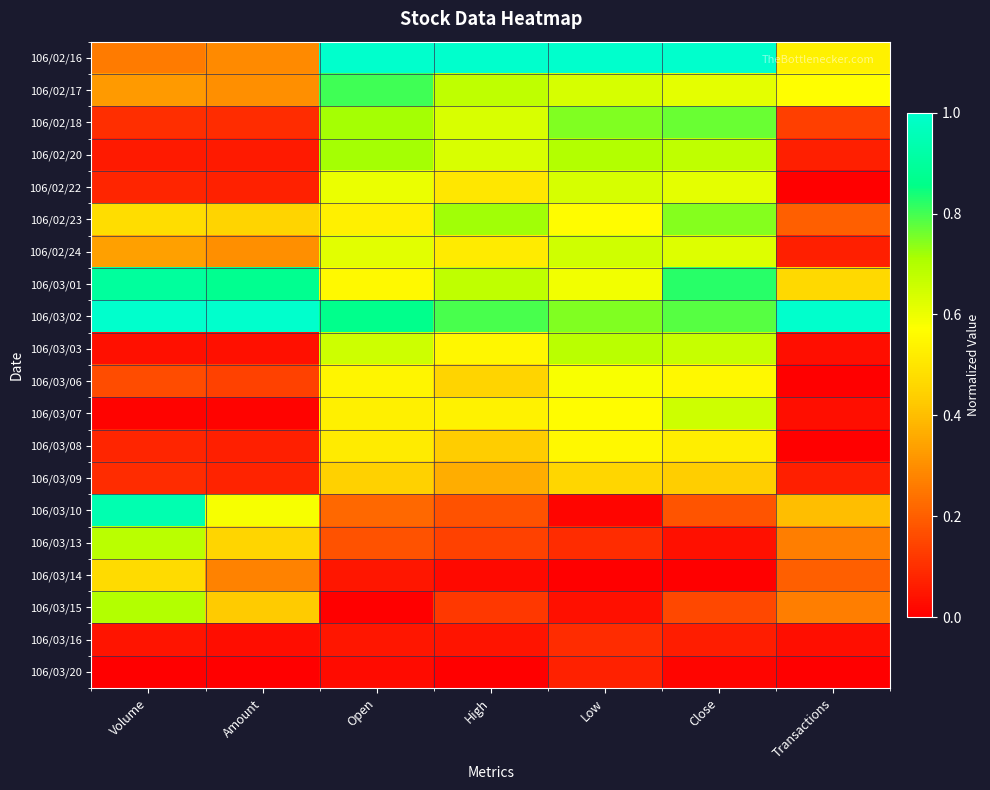

Between Close and Amount, which is larger?

Close